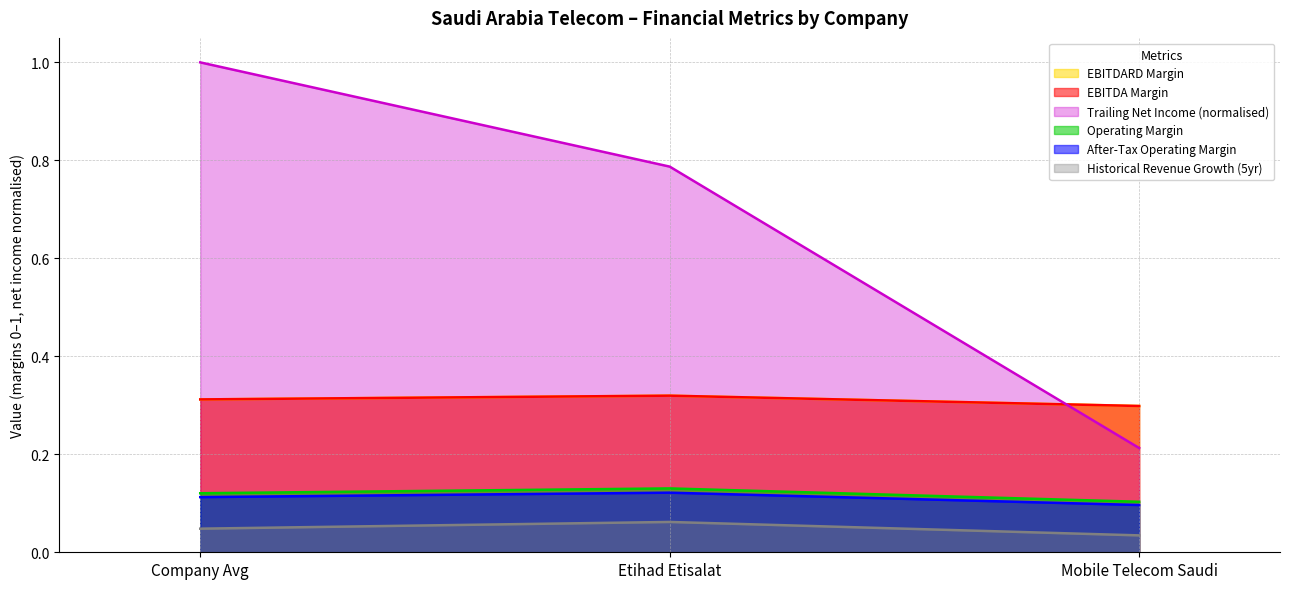

Does the chart display data point markers on the line(s)?

No